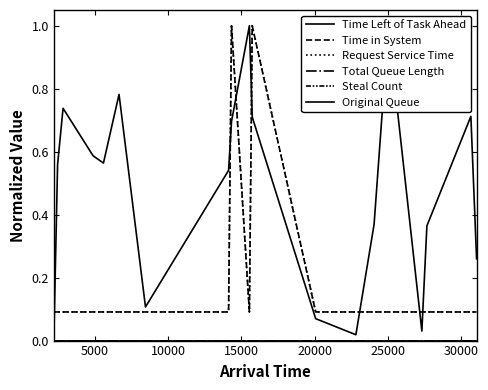

Is this an area chart (filled region under the line)?

No